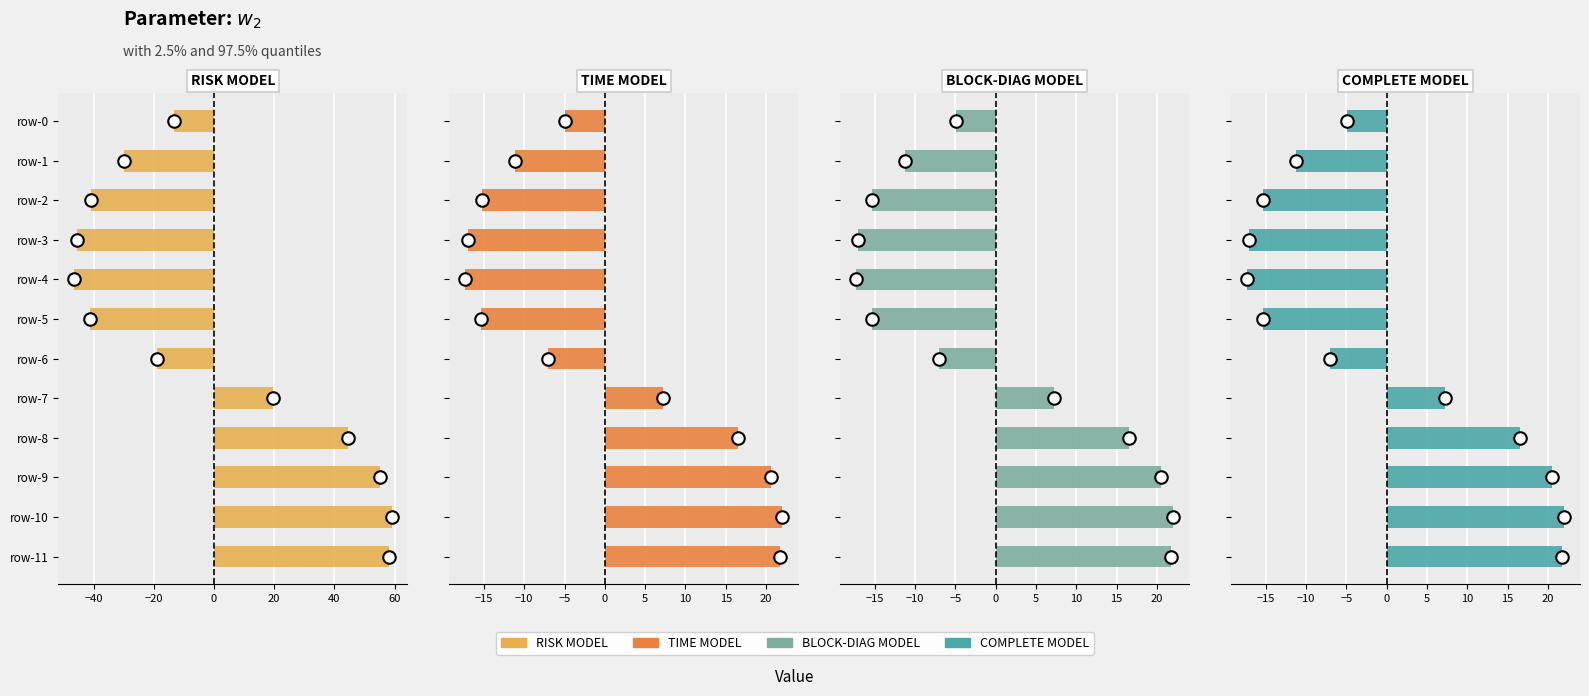

What is the minimum value shown in the chart?

-46.4